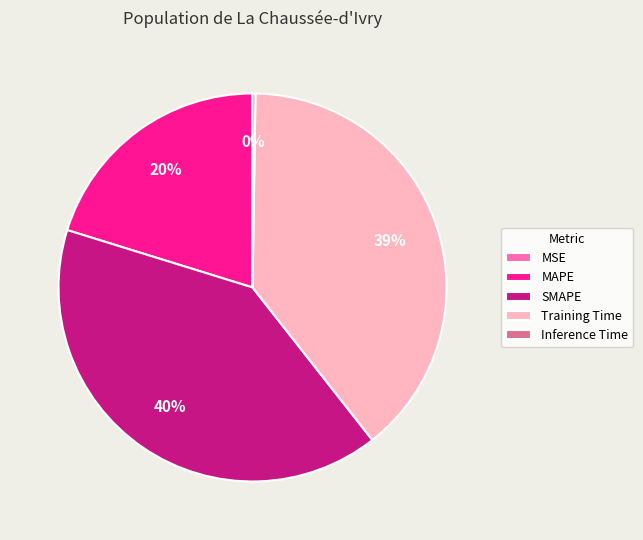

To the nearest percent, what is the difference between the largest and smallest slice percentages?

40%